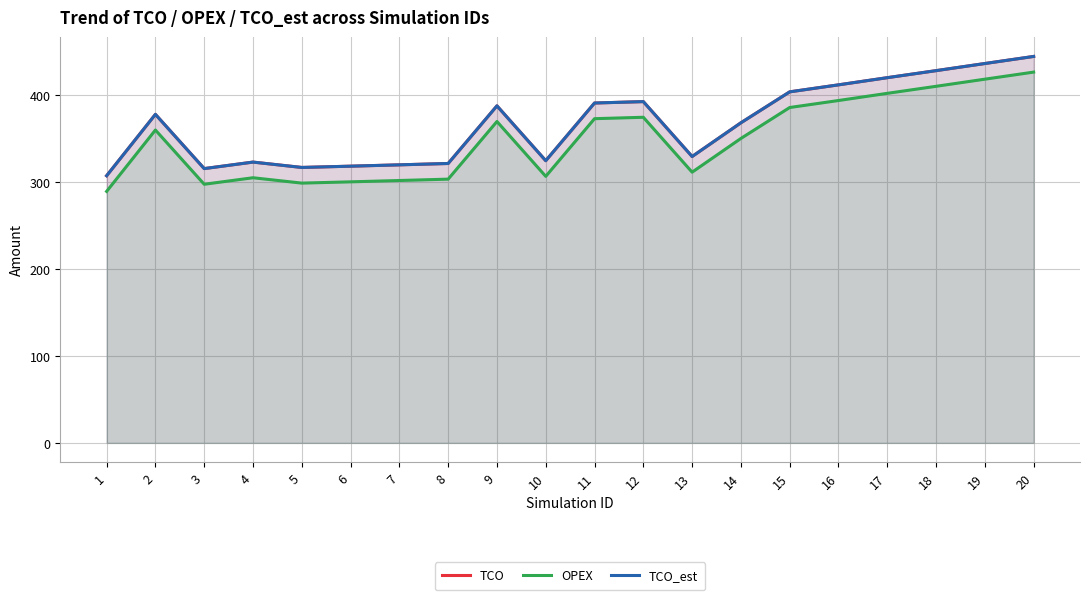

At which category does the chart reach its peak across all series?

20